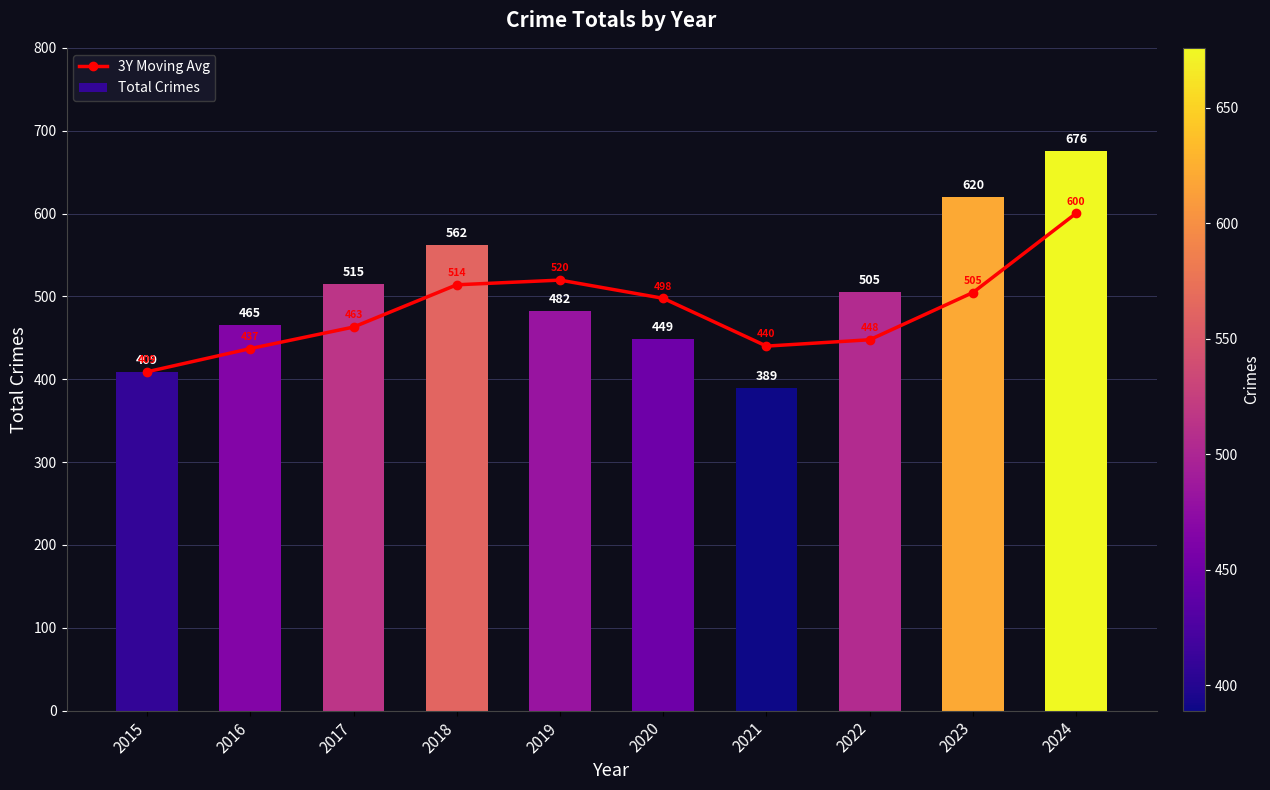

True or false: 3Y Moving Avg has a value of 892.9 at 2024.

False